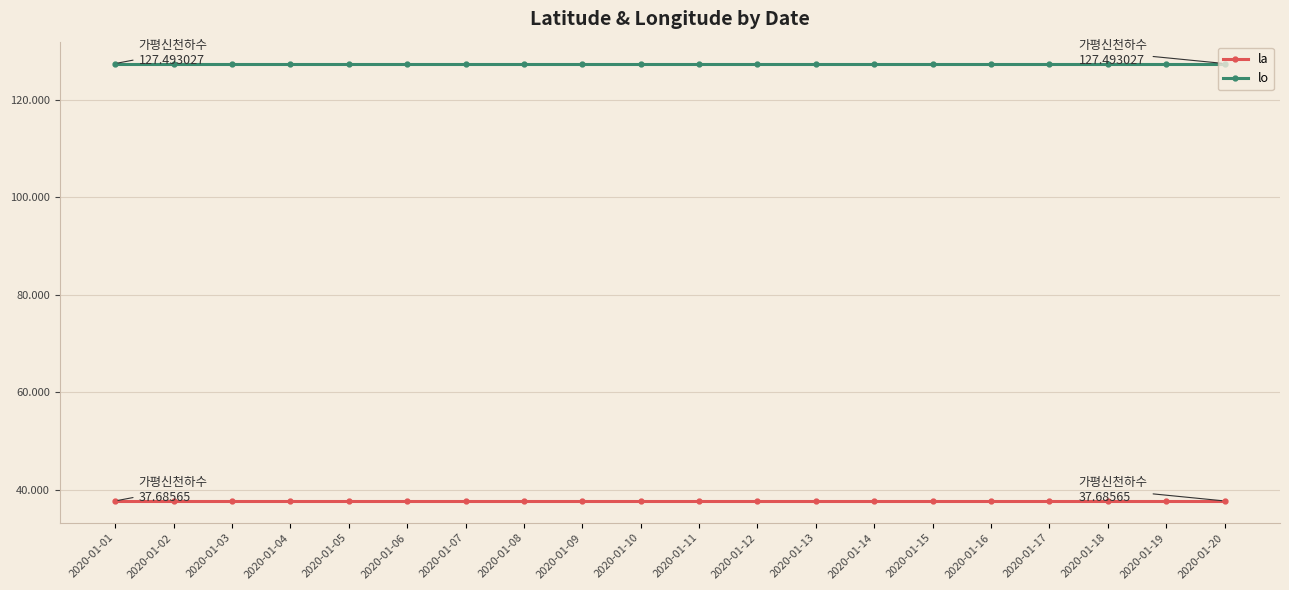

Rank the series by their maximum value, from highest to lowest.

lo, la